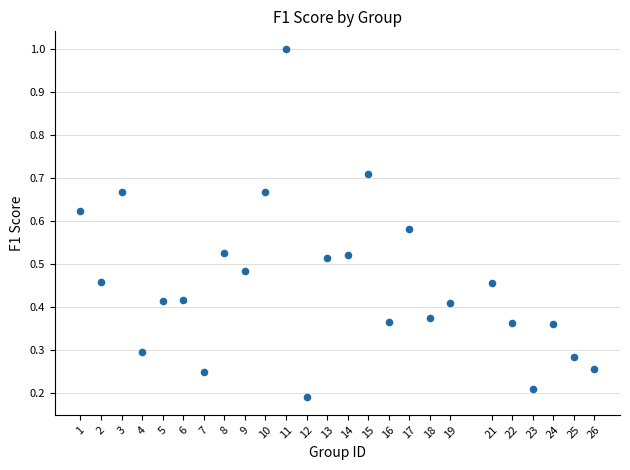

What is the range of X values (max minus min)?

25.0